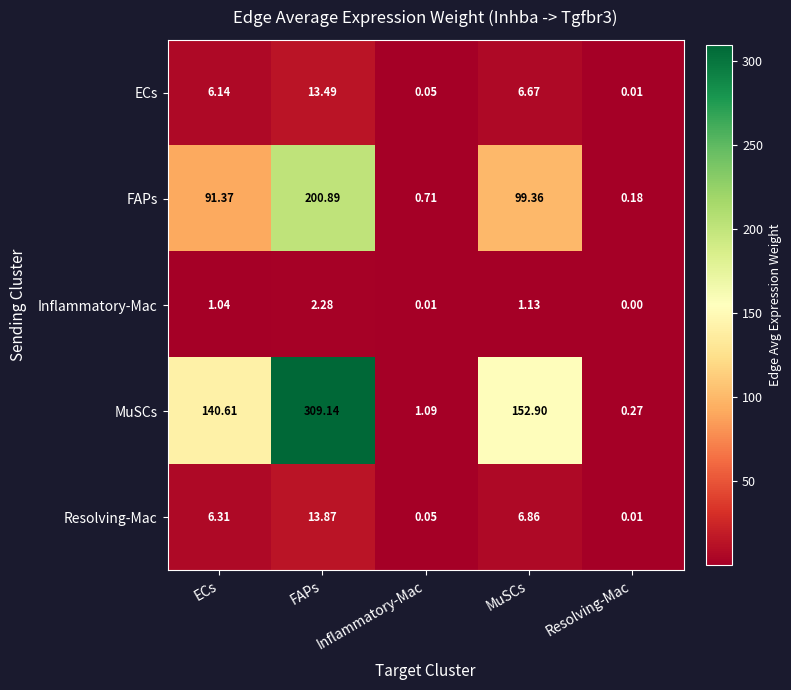

Count the number of categories in the chart.

5